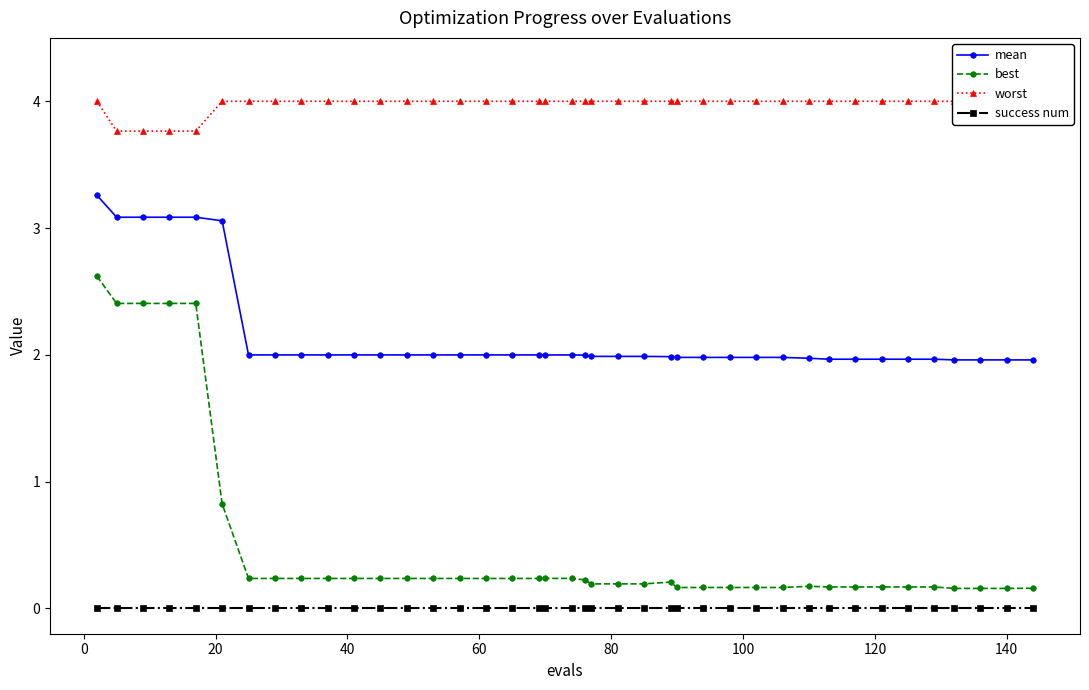

What is the value of the best point at the 20th from the left?

0.2